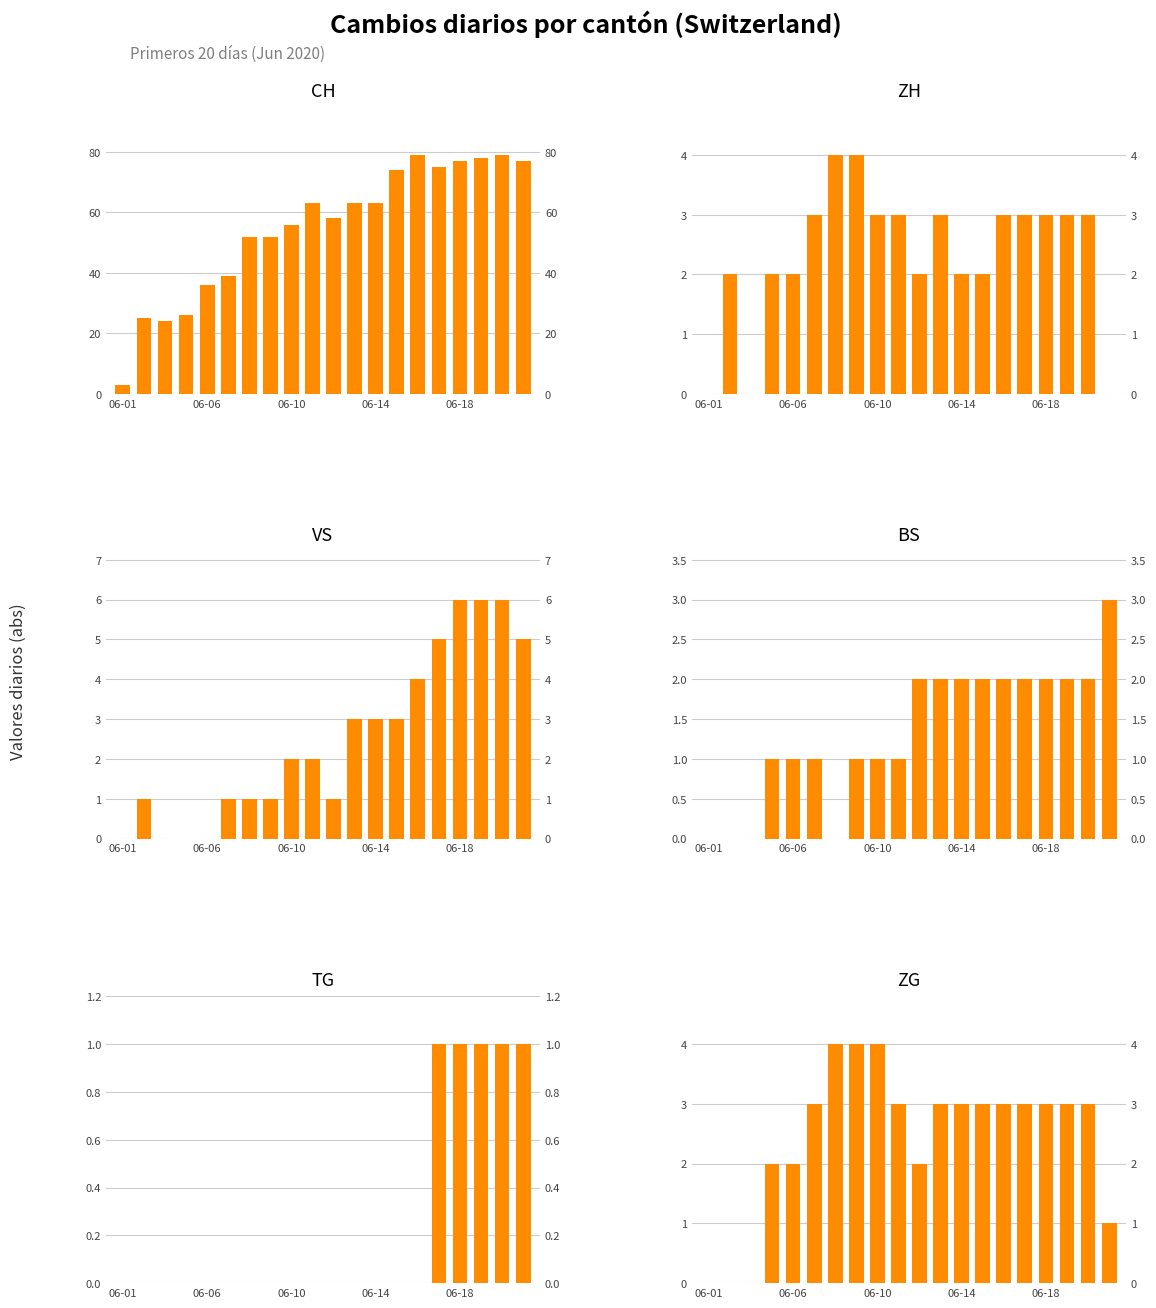

Rank the series by their maximum value, from highest to lowest.

CH, VS, ZH, ZG, BS, TG